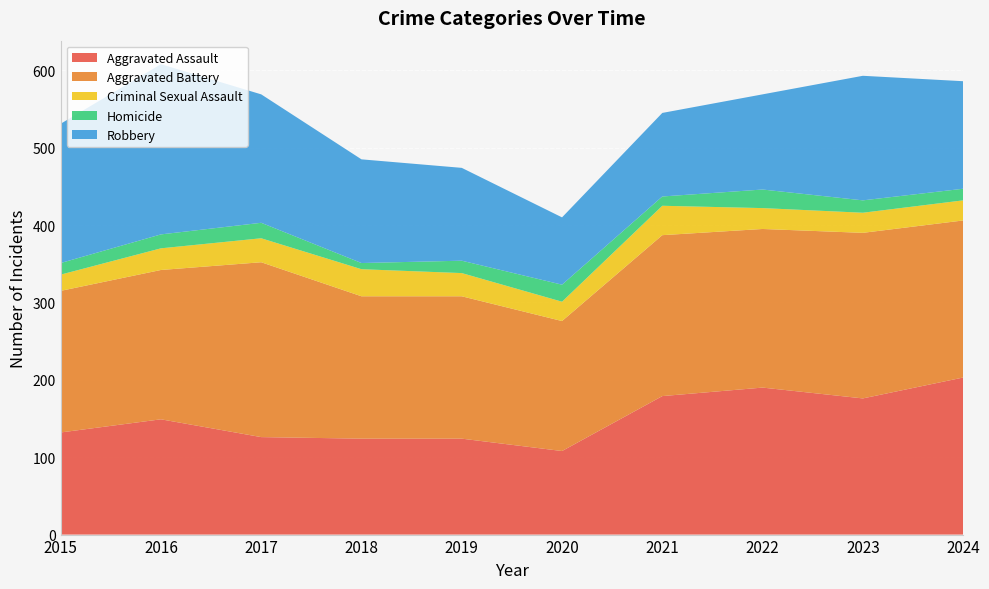

Reading left to right, list all the values displayed in this chart.

Aggravated Assault: 132	149	126	124	124	108	179	190	176	203
Aggravated Battery: 183	193	226	184	184	168	208	205	214	203
Criminal Sexual Assault: 21	28	31	35	30	25	38	27	26	26
Homicide: 15	18	20	8	16	22	12	24	16	15
Robbery: 180	220	166	134	120	87	108	123	161	139